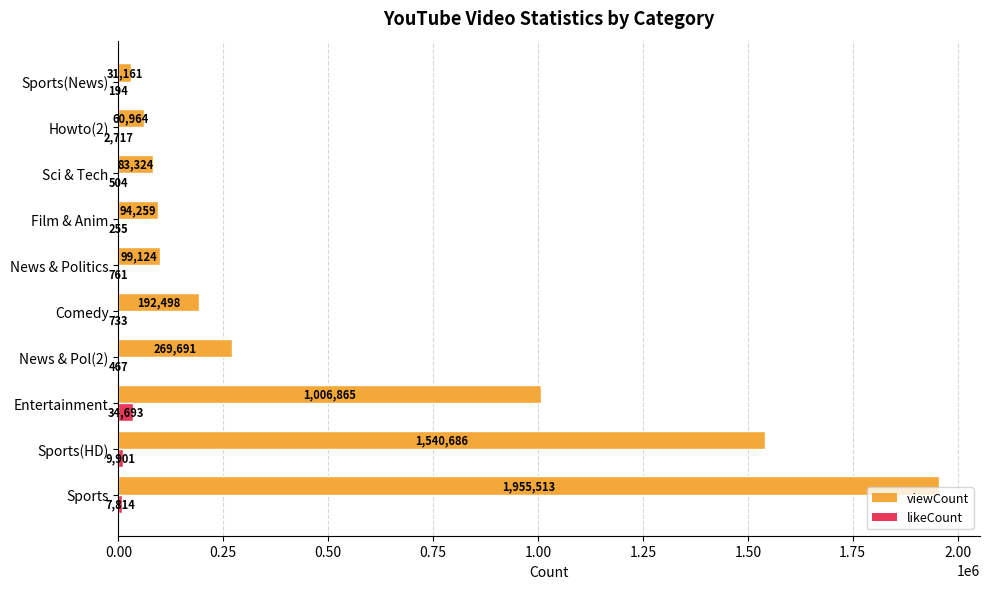

What is the greatest value displayed?

1955513